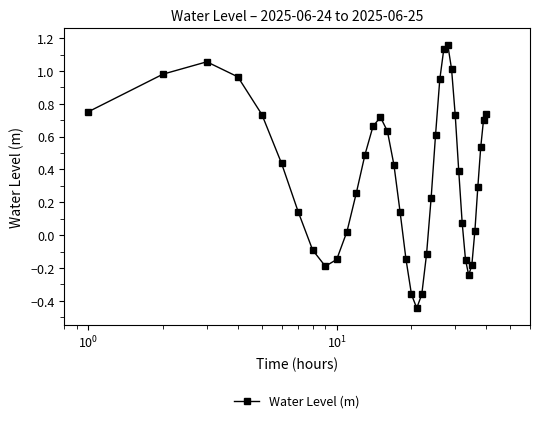

How many interior local valleys (lower than both neighbors) does the data have?

3